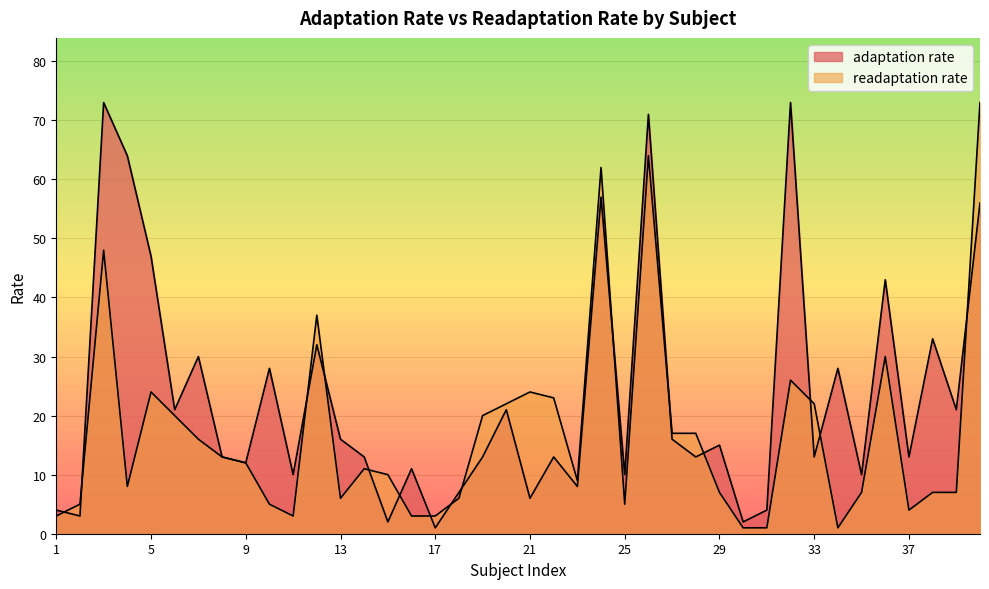

Count the number of data series in this chart.

2